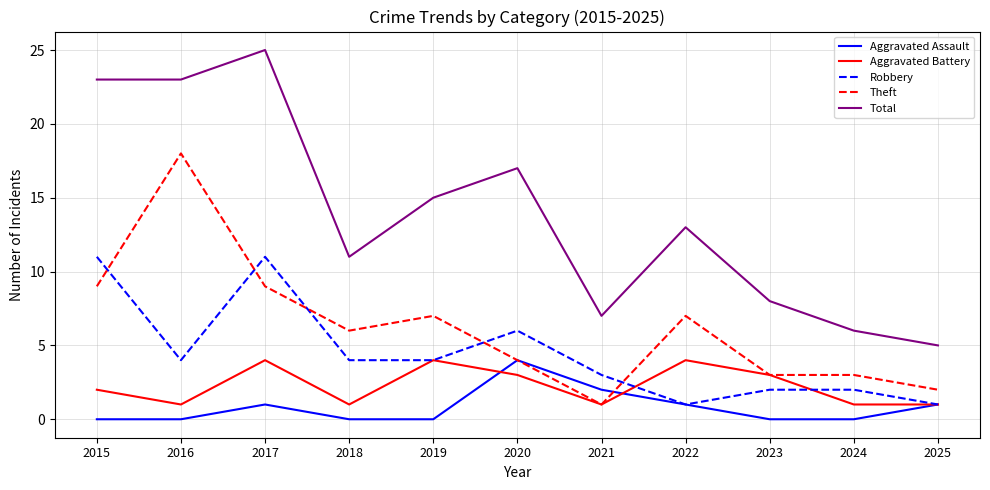

Which series has the largest range (max minus min)?

Total